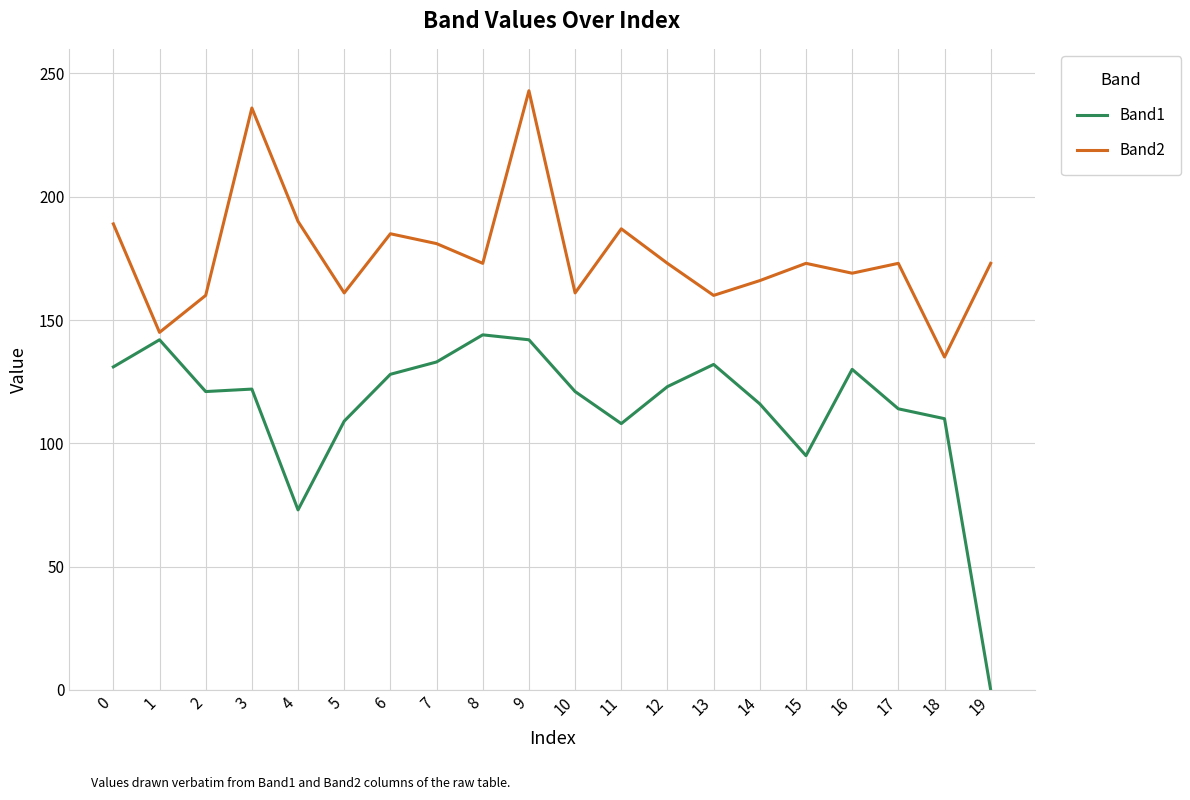

What is the minimum value for Band2?

135